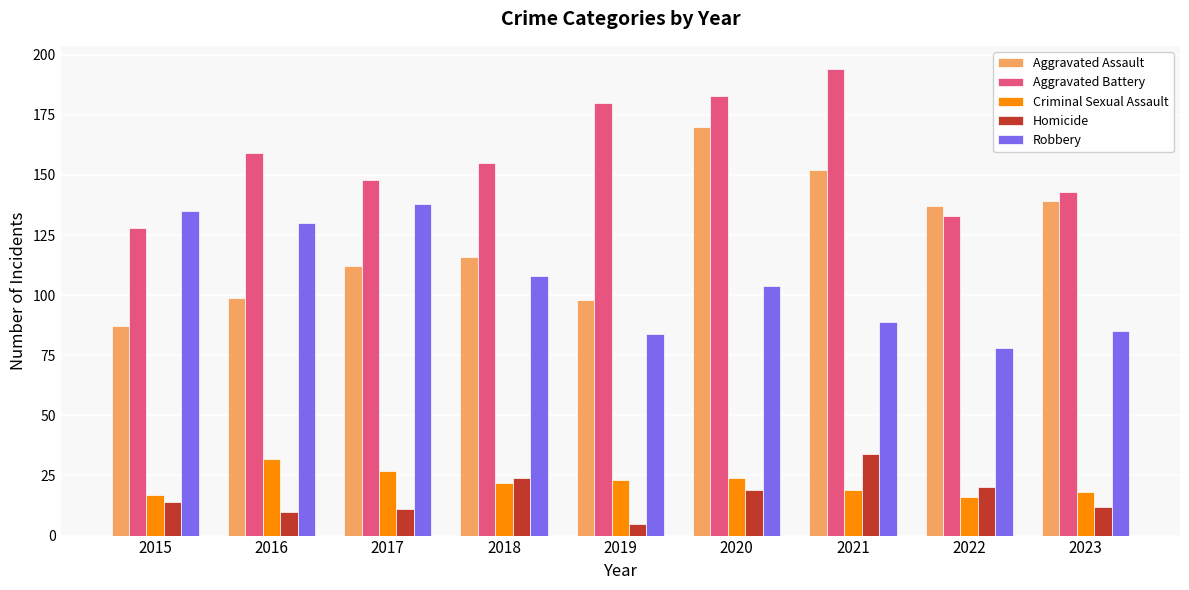

What is the value of the Homicide bar at the 2nd from the left?

10